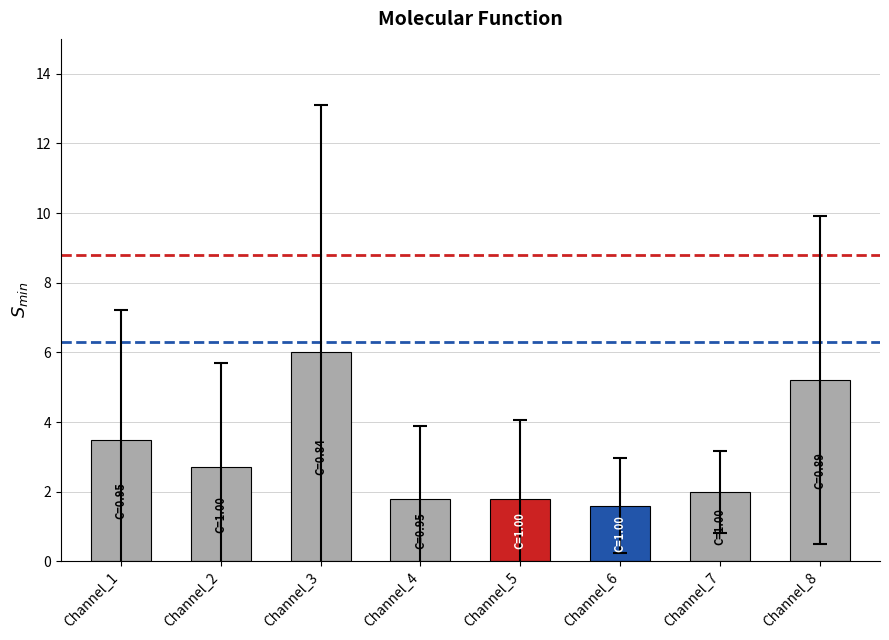

What is the change in value from Channel_6 to Channel_8?

+3.6